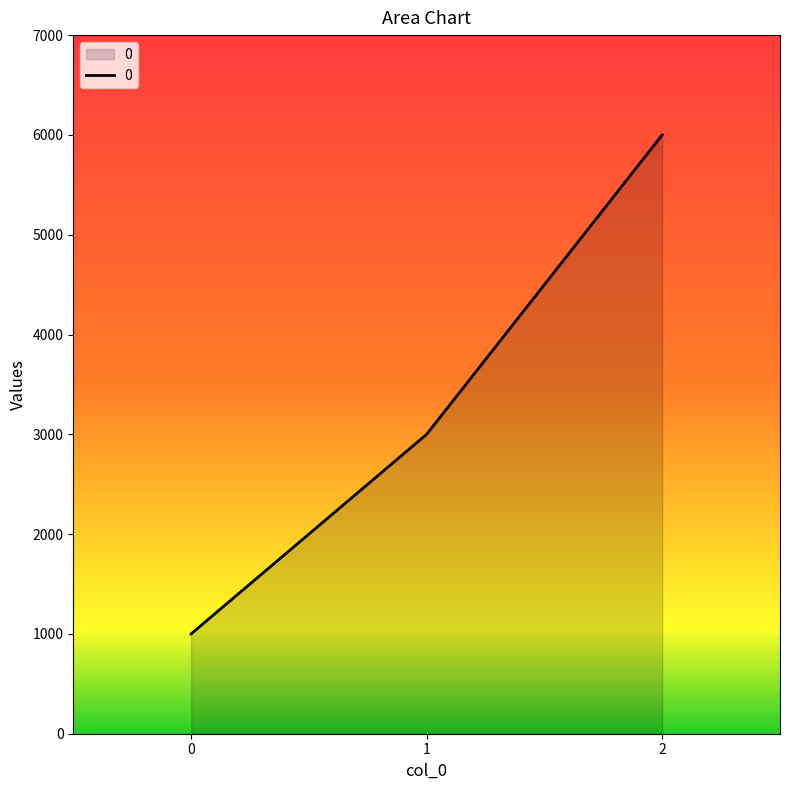

What is the difference between the values at 1 and 0?

2000